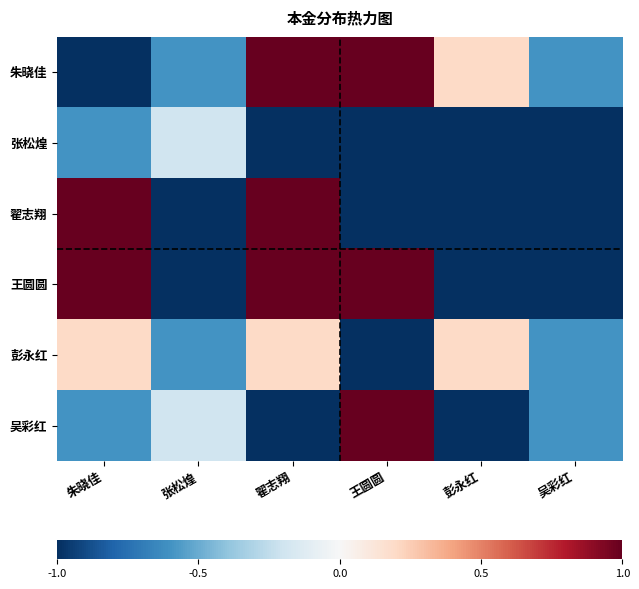

What is the difference between the highest and lowest values at 朱晓佳?

2.0